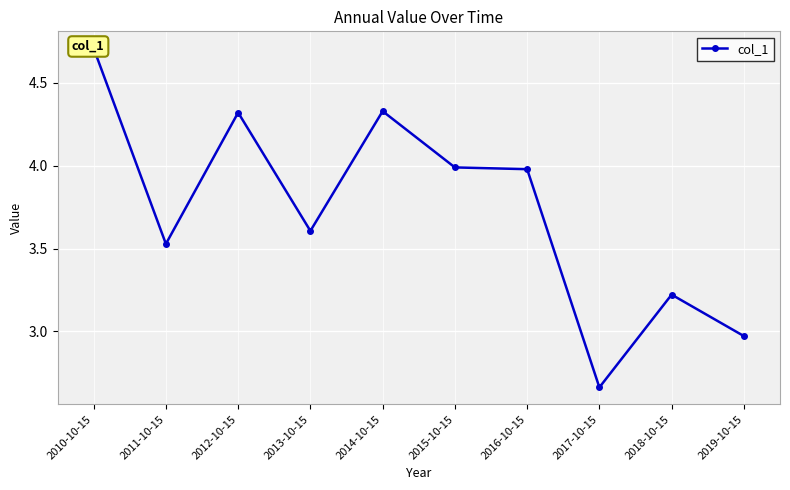

The value at 2010-10-15 is 6.7. True or false?

False